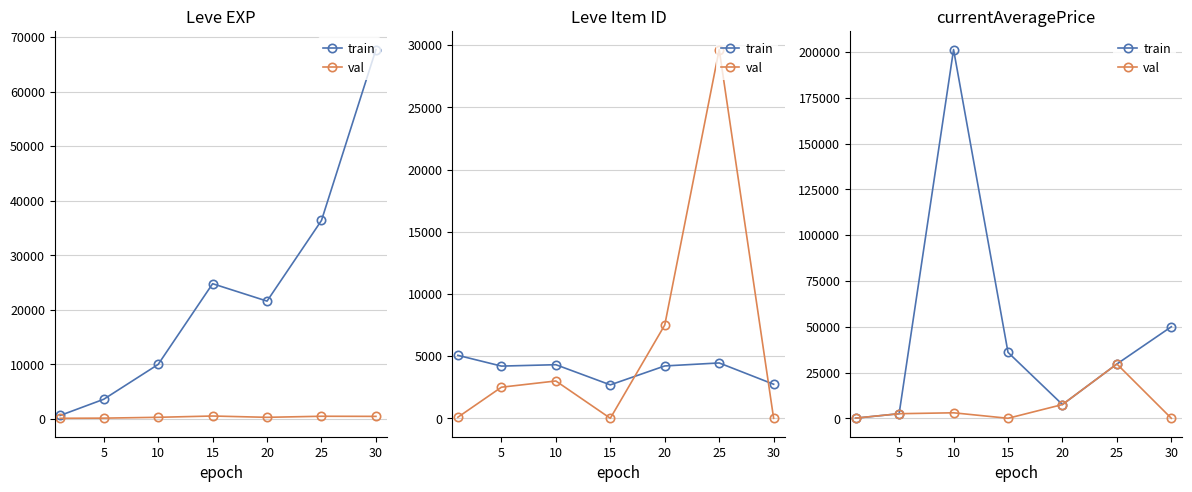

How many categories are shown in the chart?

7